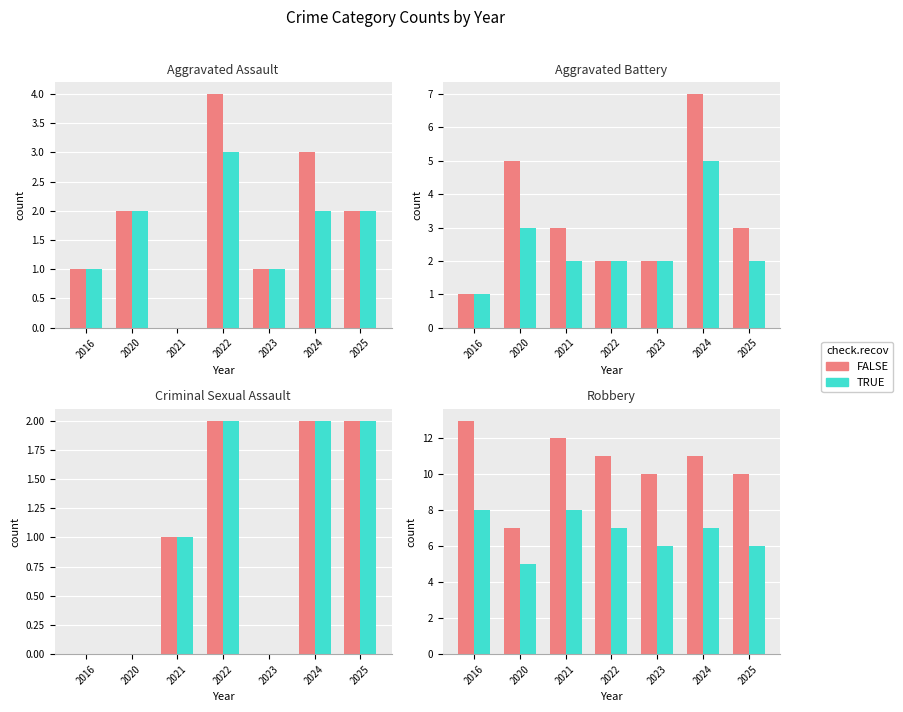

What is the difference between the maximum and minimum values in the TRUE series?

3